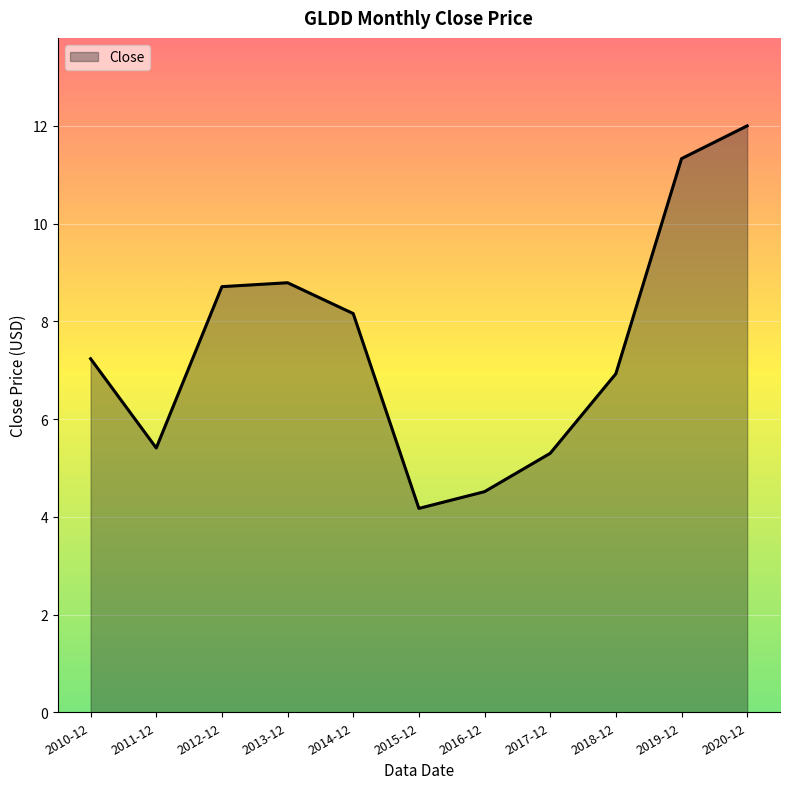

Count the number of categories in the chart.

11